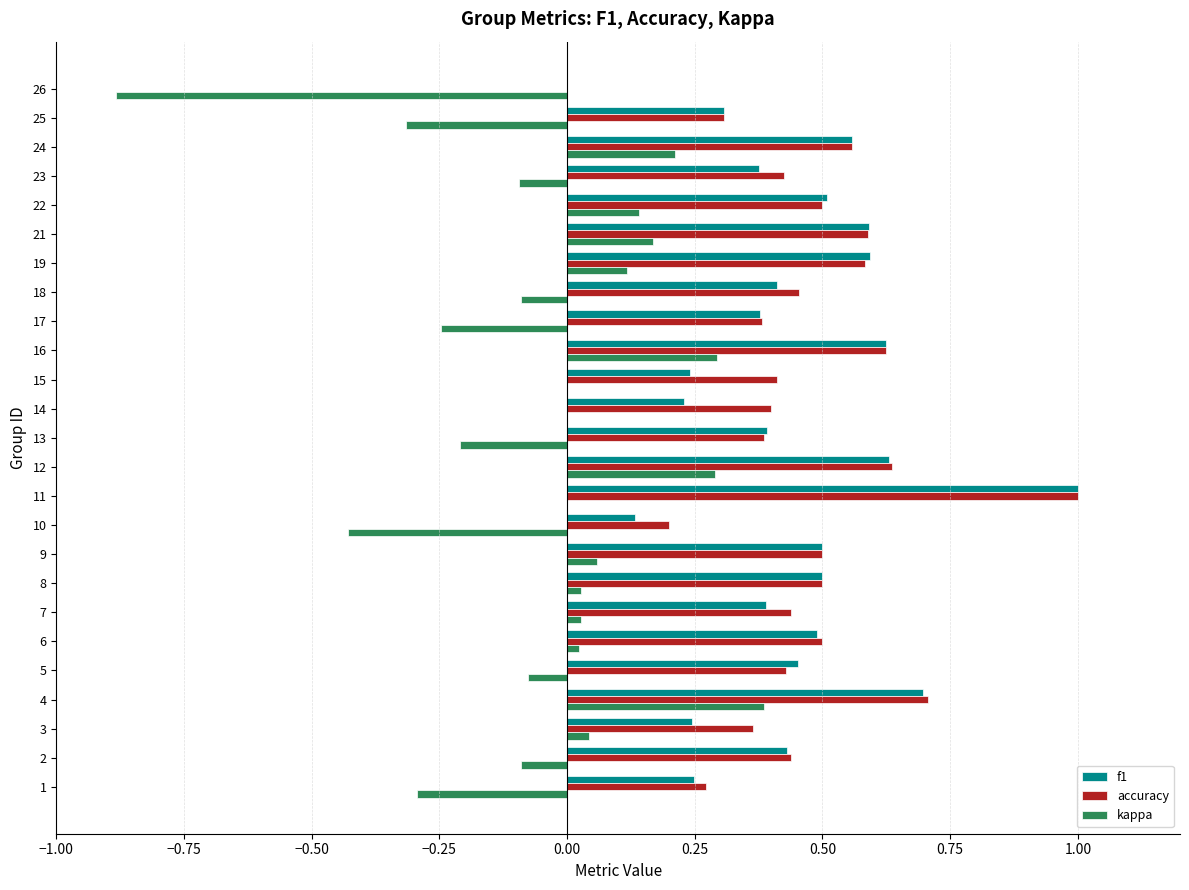

Which series changed the most between 4 and 18?

kappa